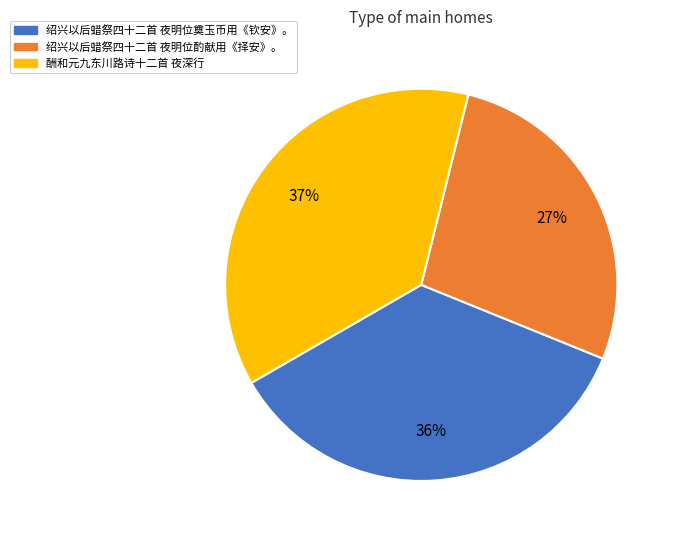

Count the number of slices in the pie.

3